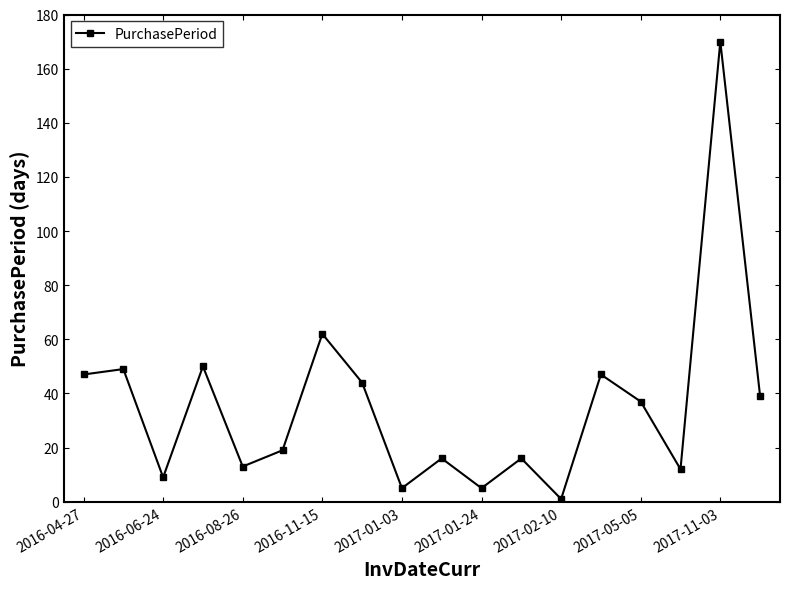

What is the greatest value displayed?

170